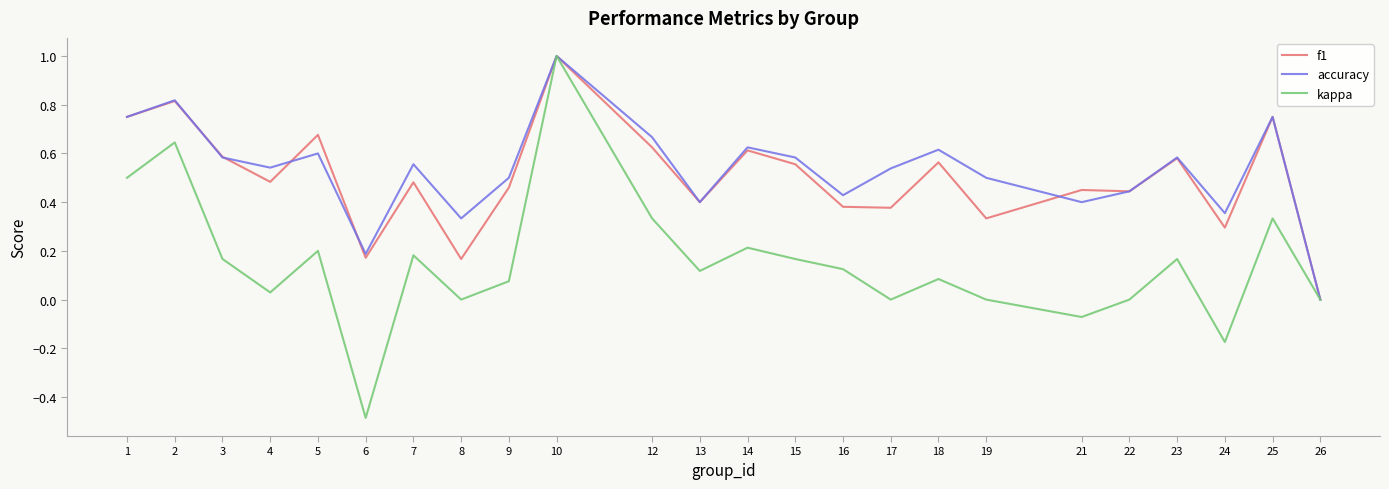

The value of kappa at 6 is -0.5. True or false?

True